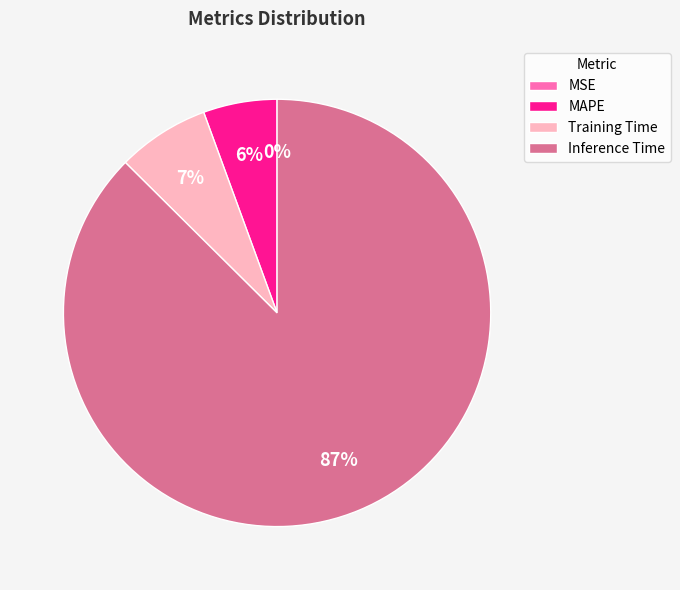

Which has a higher value, MAPE or Inference Time?

Inference Time